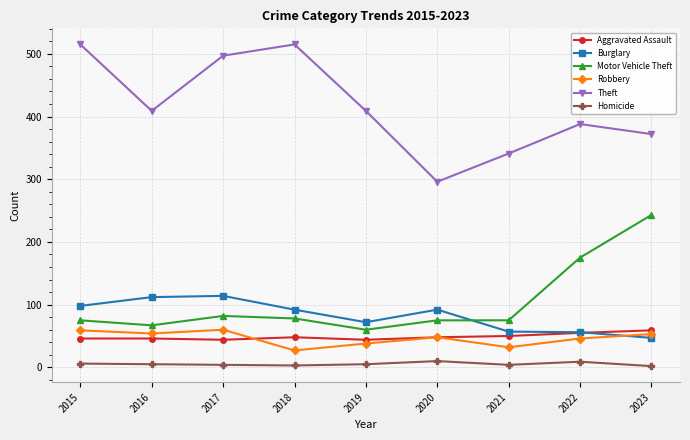

The Homicide series shows 4 at 2017. True or false?

True